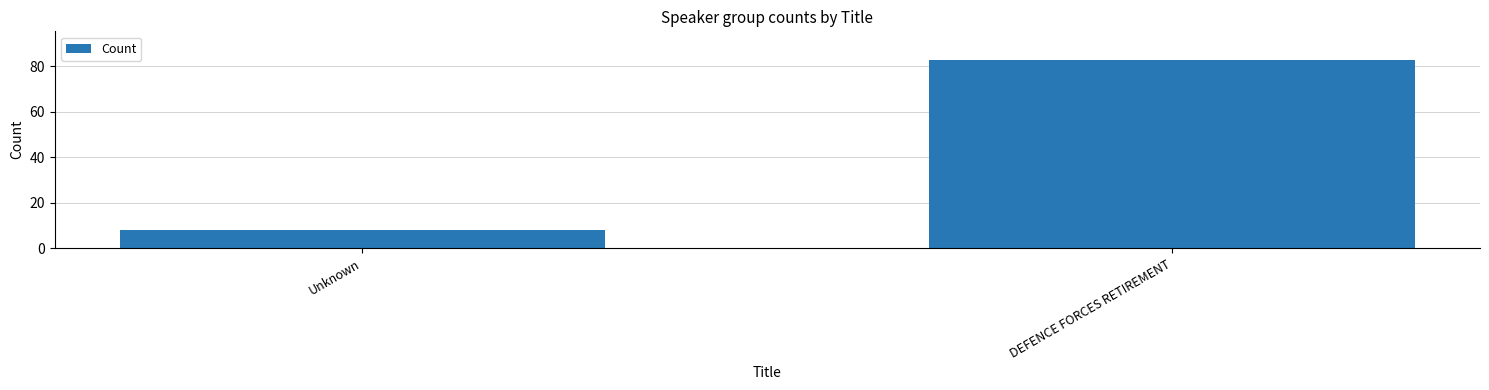

How many categories are shown in the chart?

2